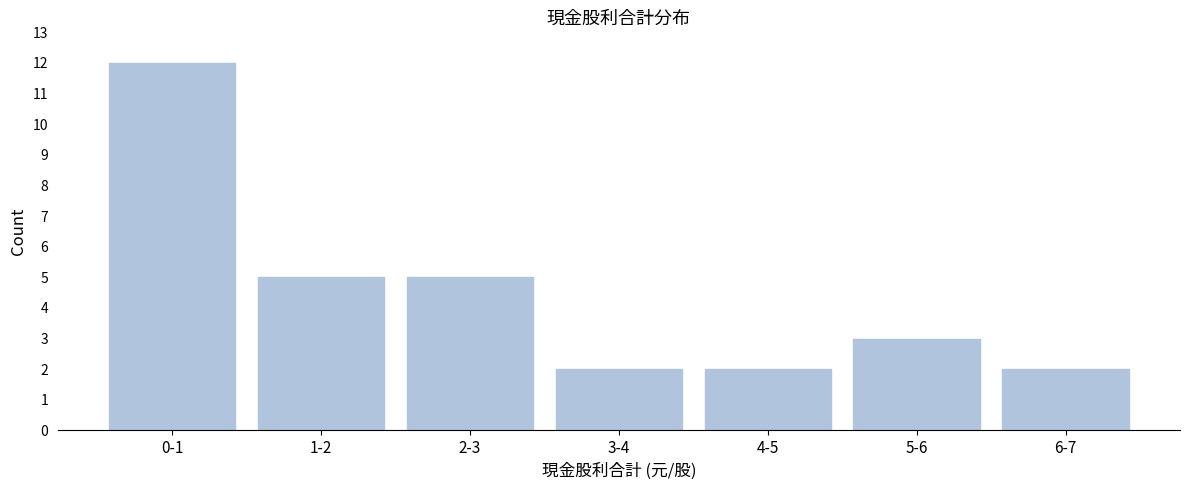

Reading left to right, extract all data points from this chart.

12	5	5	2	2	3	2